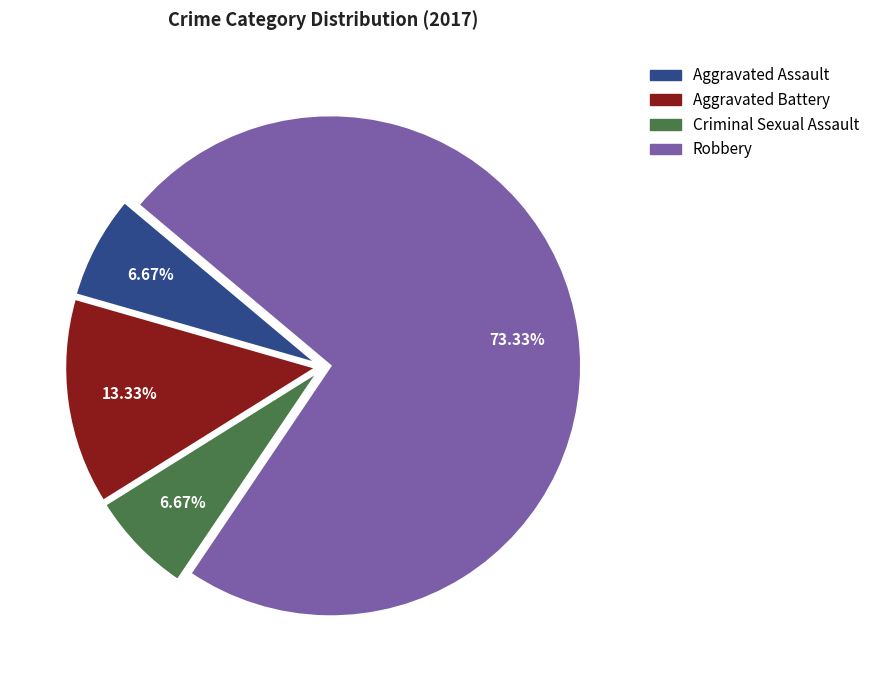

Which slice is the largest?

Robbery